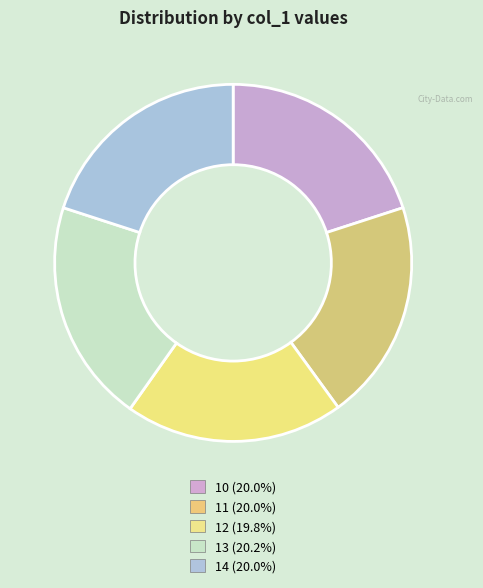

The 14 slice represents 34% of the pie. True or false?

False